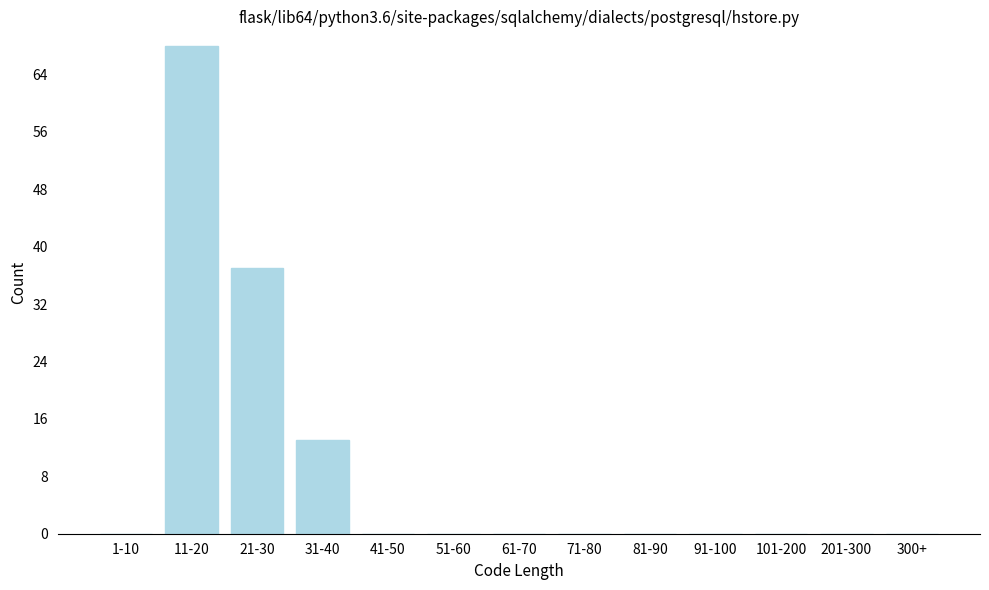

Reading left to right, list all the values displayed in this chart.

1-10=0	11-20=68	21-30=37	31-40=13	41-50=0	51-60=0	61-70=0	71-80=0	81-90=0	91-100=0	101-200=0	201-300=0	300+=0